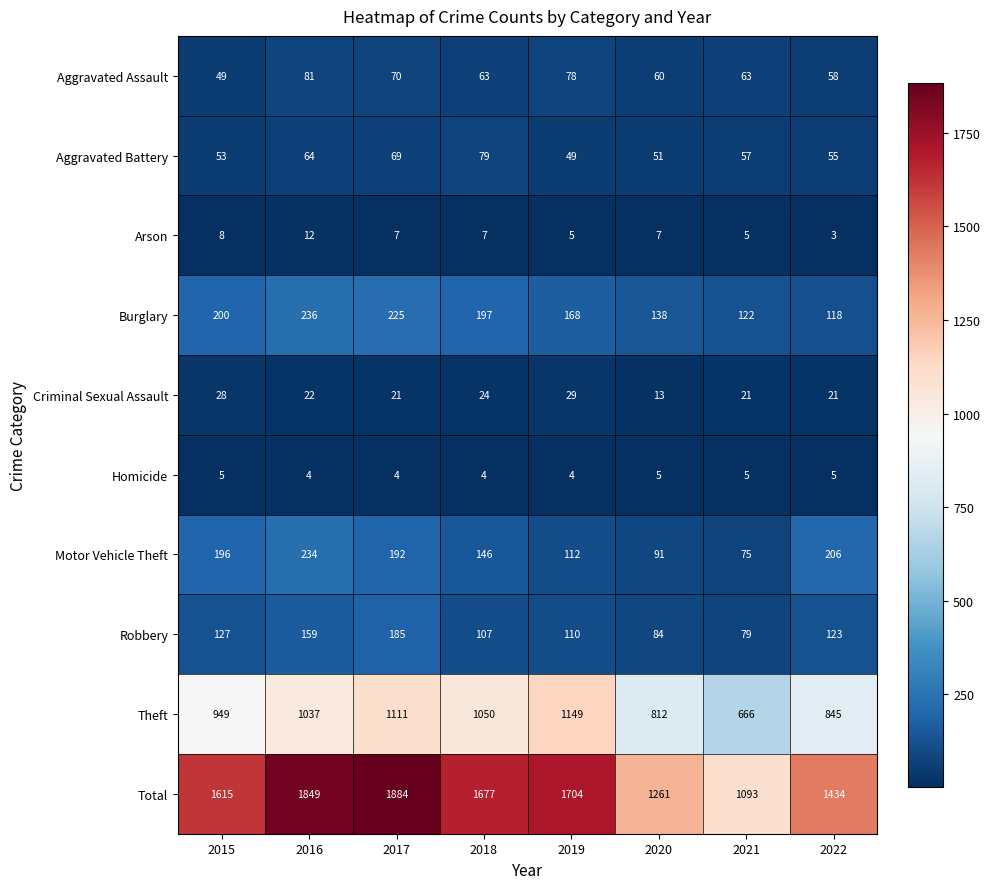

The Theft series shows 1418 at 2020. True or false?

False